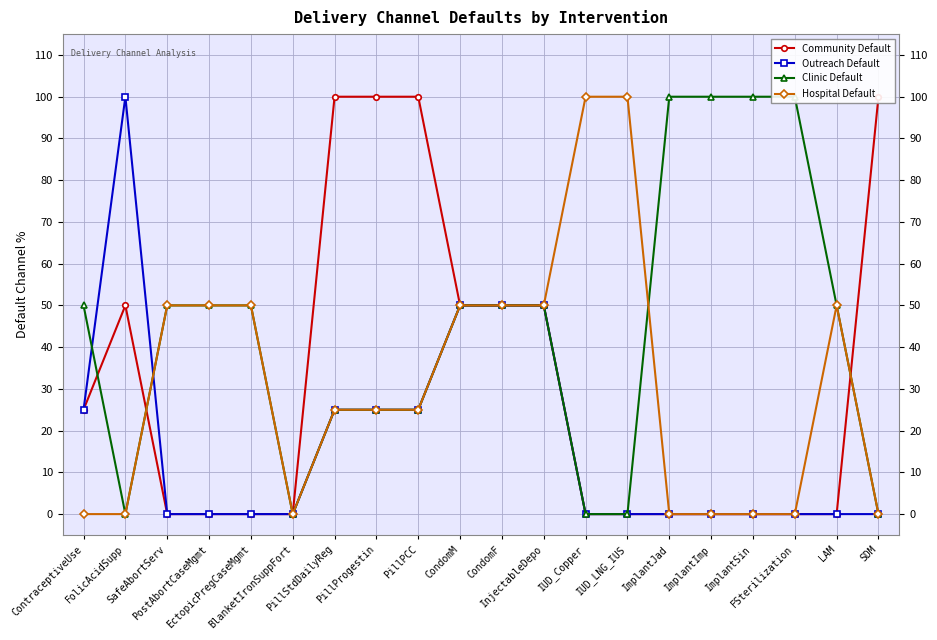

What is the maximum value for Outreach Default?

100